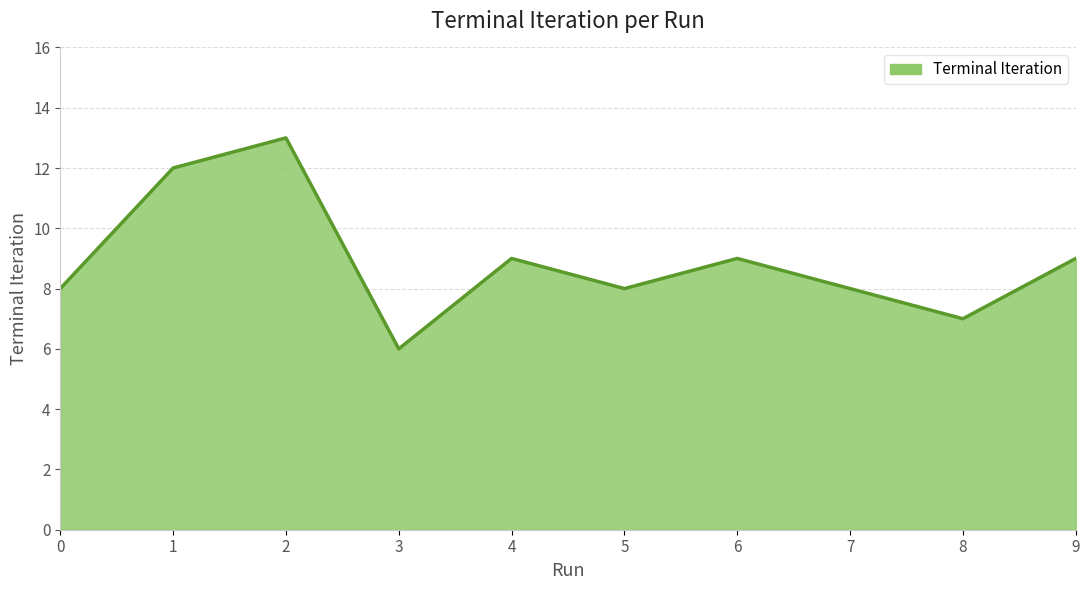

Does the chart display data point markers on the line(s)?

No